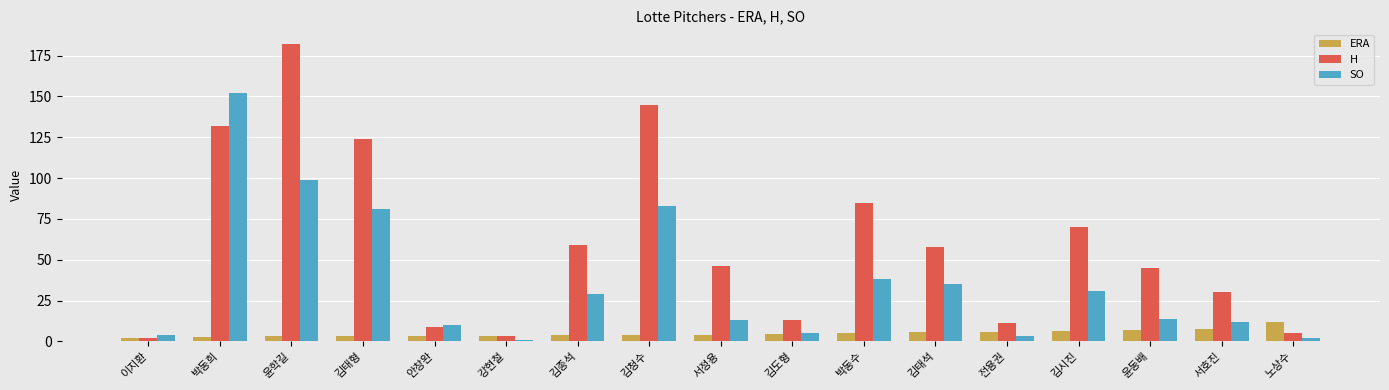

At how many categories does at least one series exceed 71?

5